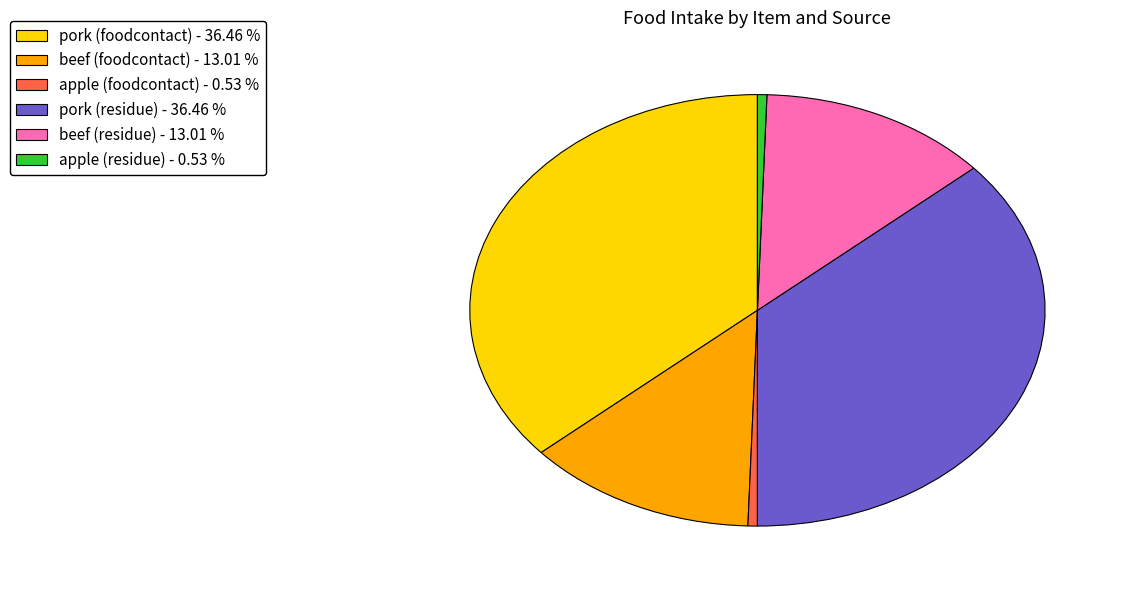

Count the number of slices in the pie.

6